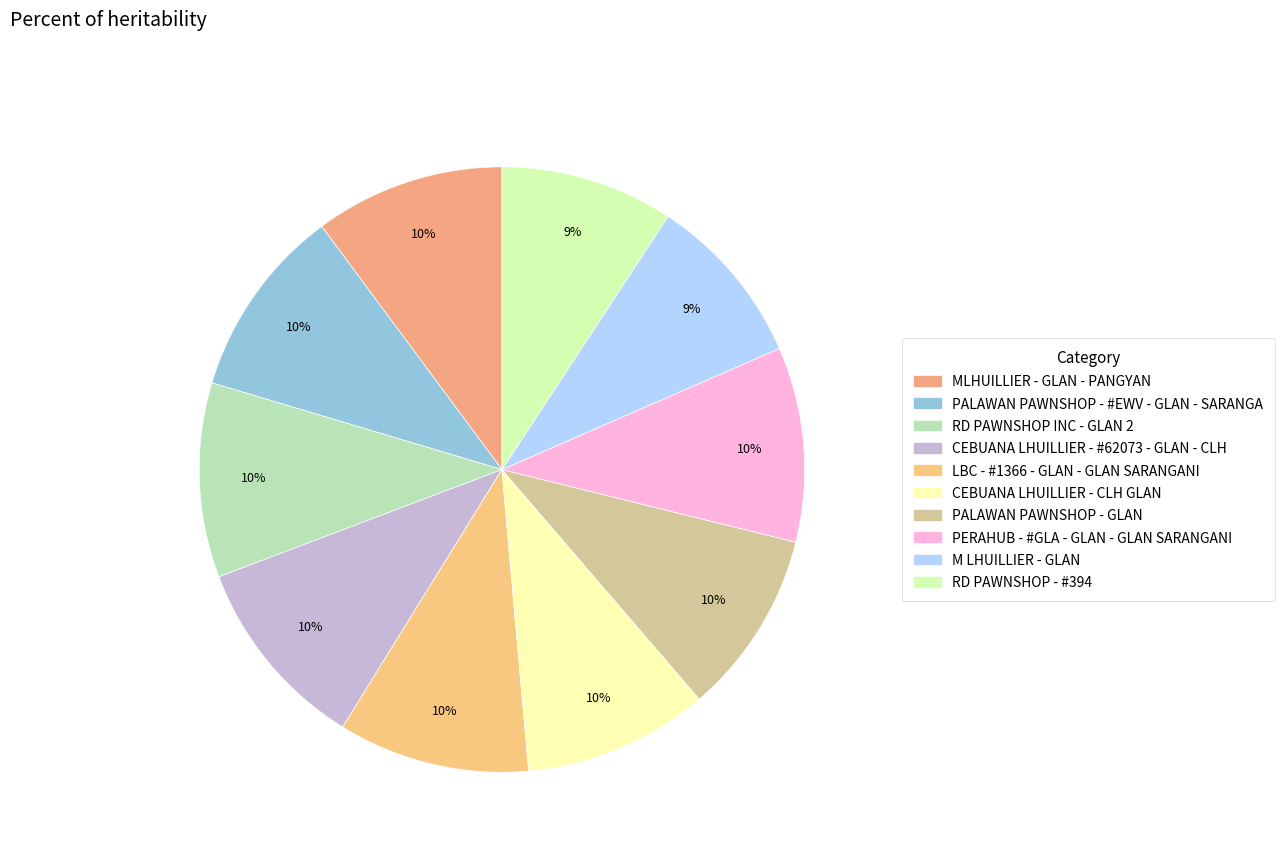

How many segments does this pie chart have?

10